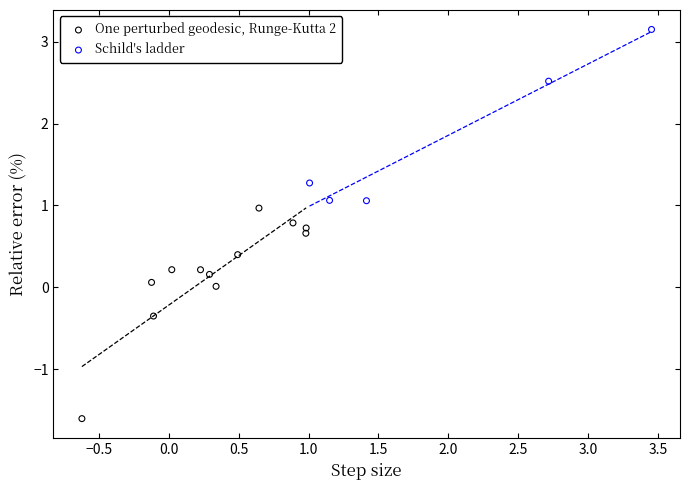

Which series contains the highest Y value?

Schild's ladder